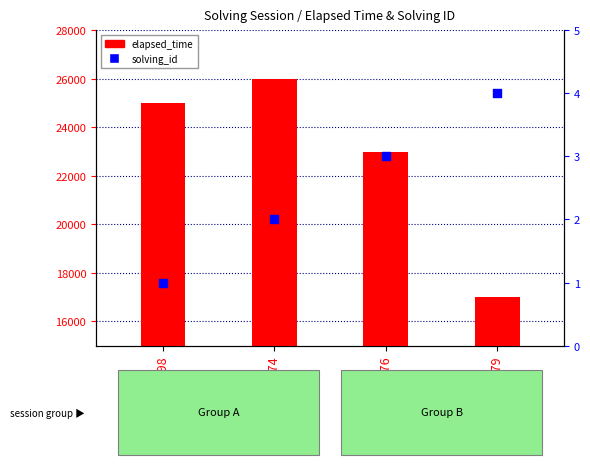

What are all the series names shown in the legend?

elapsed_time, solving_id